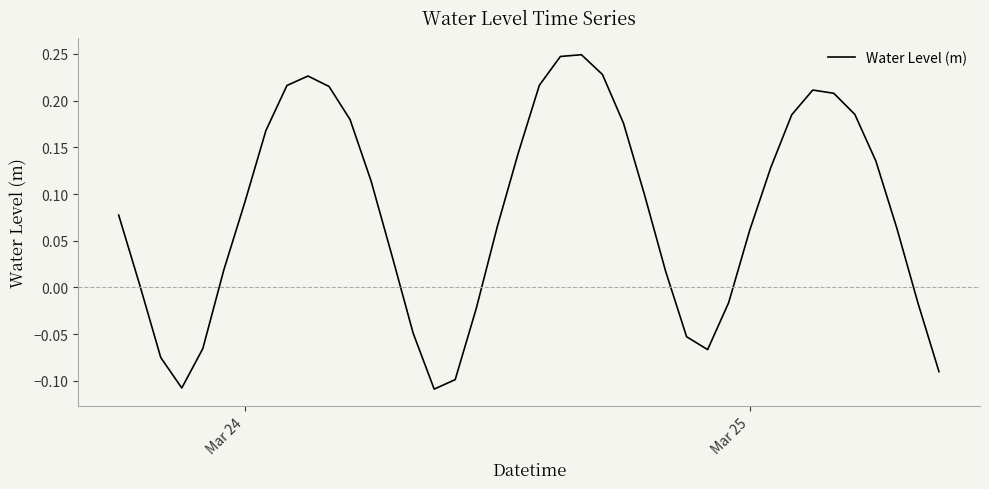

Reading right to left, what are all the values shown in this chart?

-0.1	-0.0	0.1	0.1	0.2	0.2	0.2	0.2	0.1	0.1	-0.0	-0.1	-0.1	0.0	0.1	0.2	0.2	0.2	0.2	0.2	0.1	0.1	-0.0	-0.1	-0.1	-0.0	0.0	0.1	0.2	0.2	0.2	0.2	0.2	0.1	0.0	-0.1	-0.1	-0.1	0.0	0.1